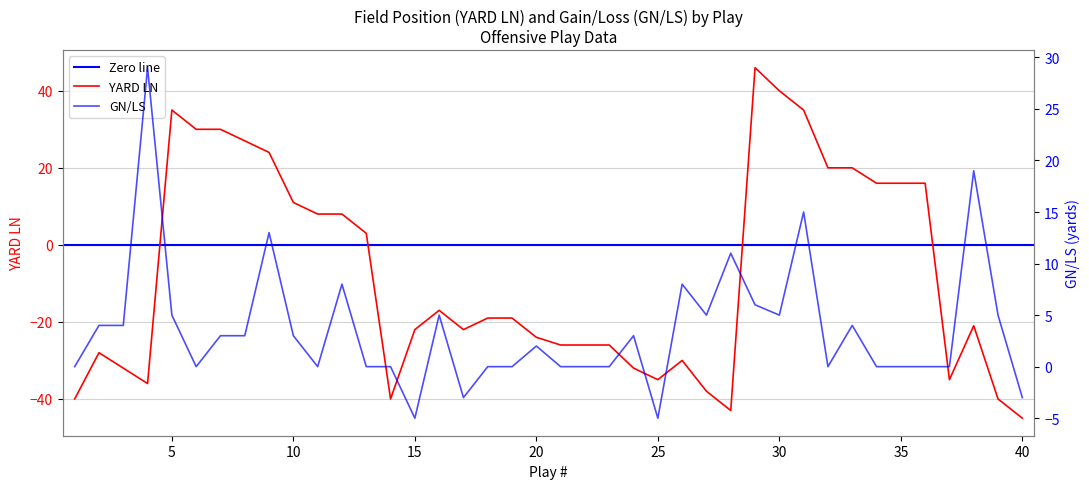

What is the highest value of the GN/LS series?

29